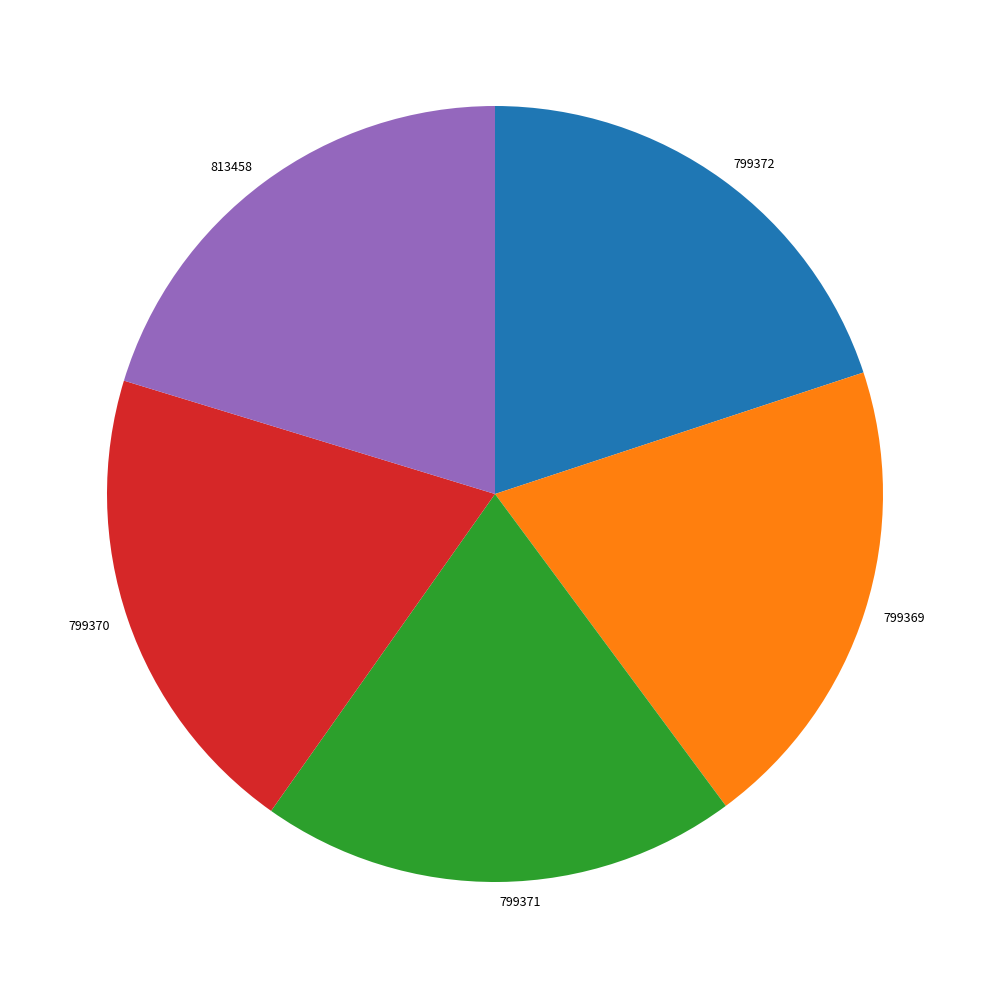

Approximately how many times larger is the value at 799369 compared to 813458?

1.0